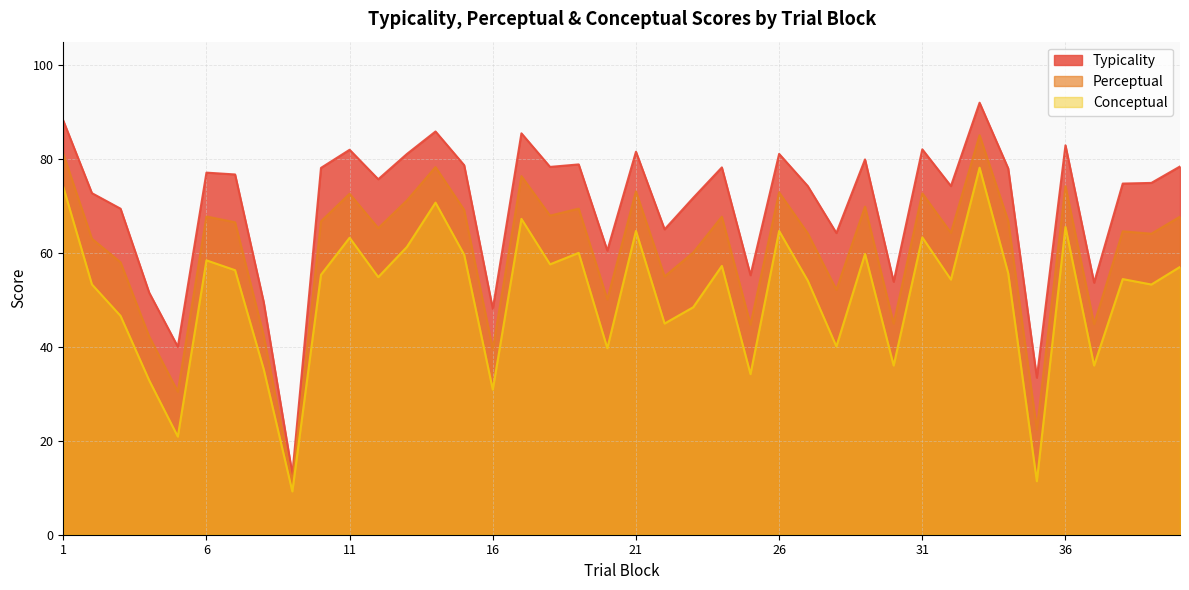

What is the value of the perceptual point at the 3rd from the left?

58.0